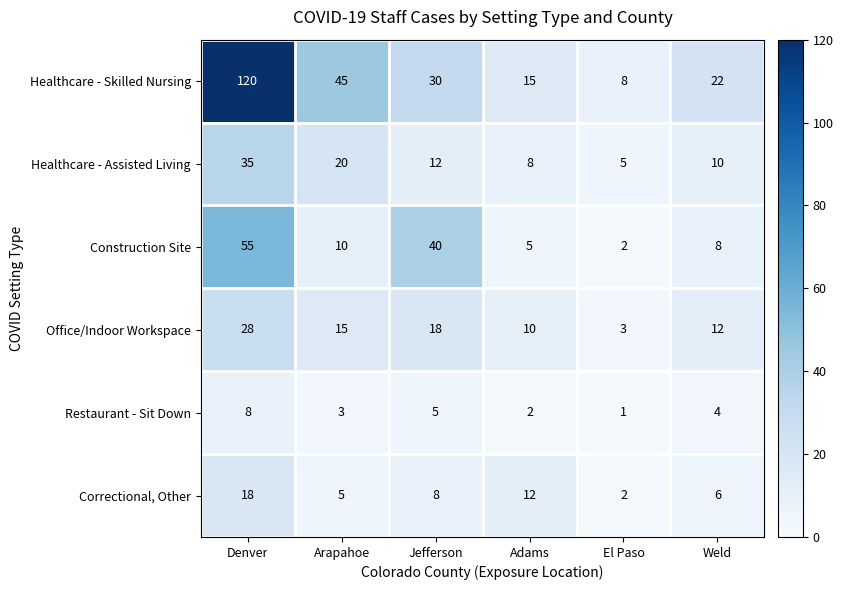

Where does the Healthcare - Assisted Living series first go above 12?

Denver